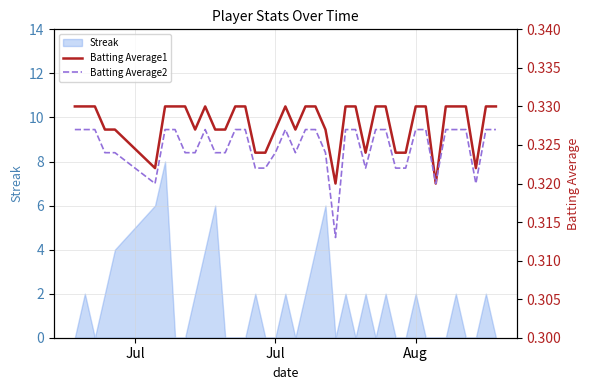

True or false: Batting Average1 and Batting Average2 intersect in this chart.

False